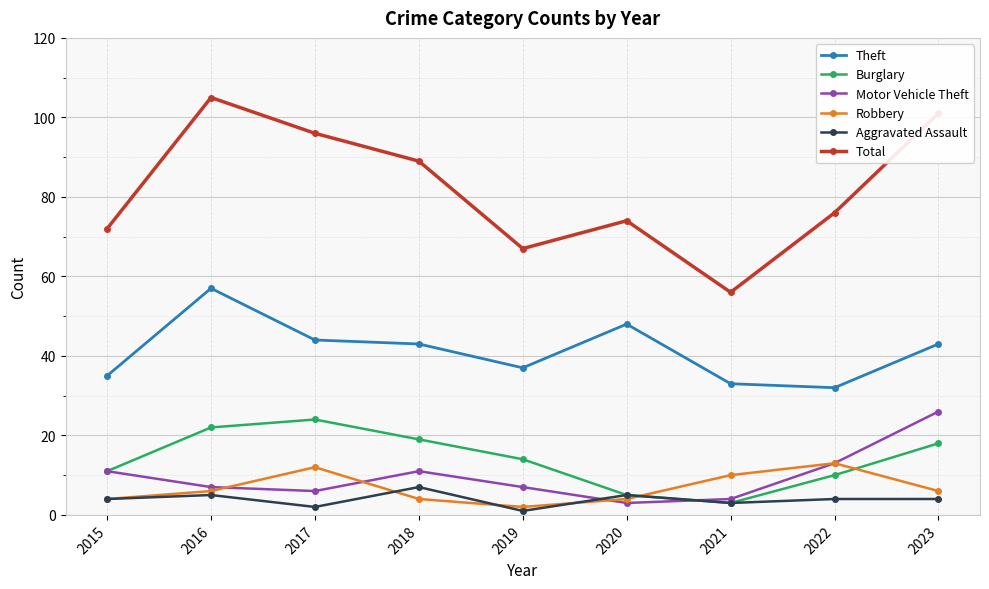

Which category has the lowest value across all series?

2019